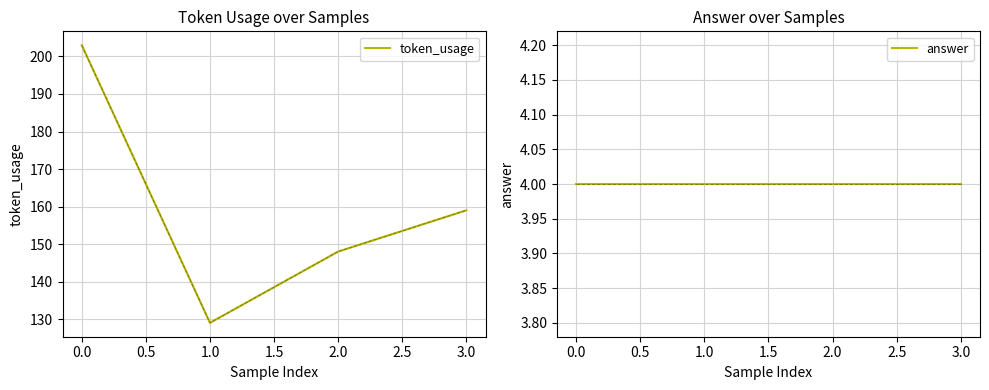

True or false: answer and token_usage intersect in this chart.

False